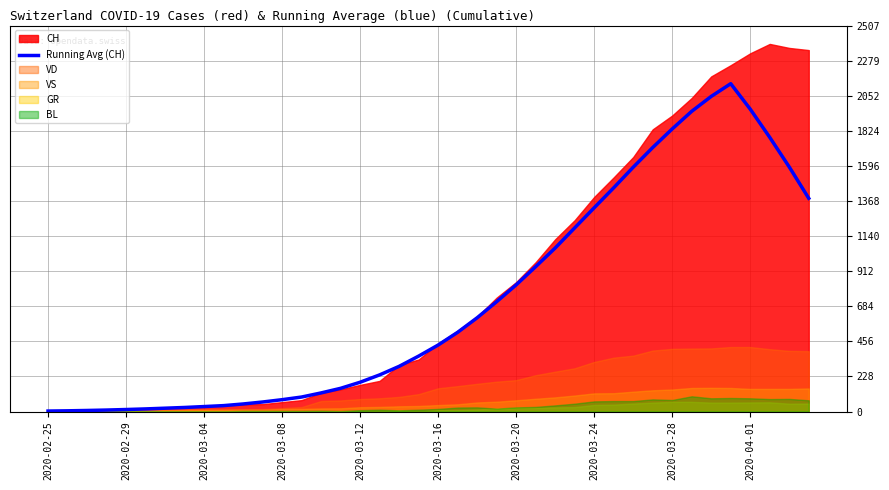

What is the maximum value for Running Avg (CH)?

2129.8